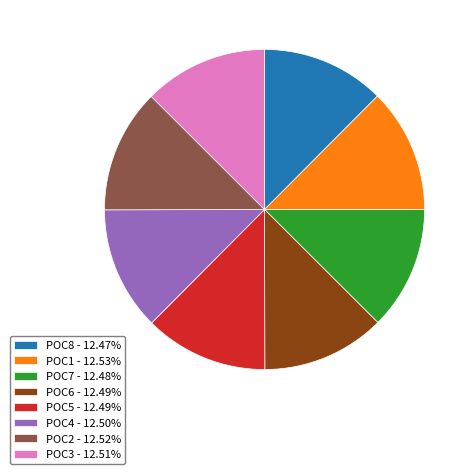

Is there any slice that represents more than half of the pie?

No